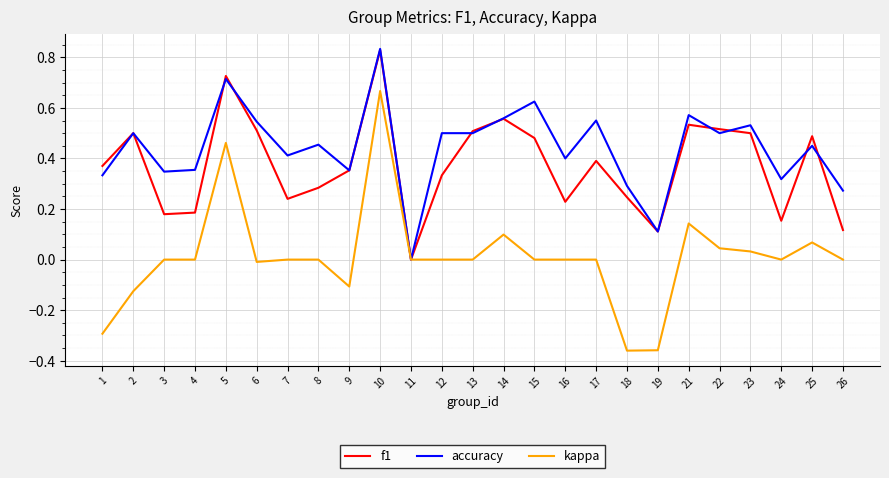

At which category is the sum across all series the highest?

10